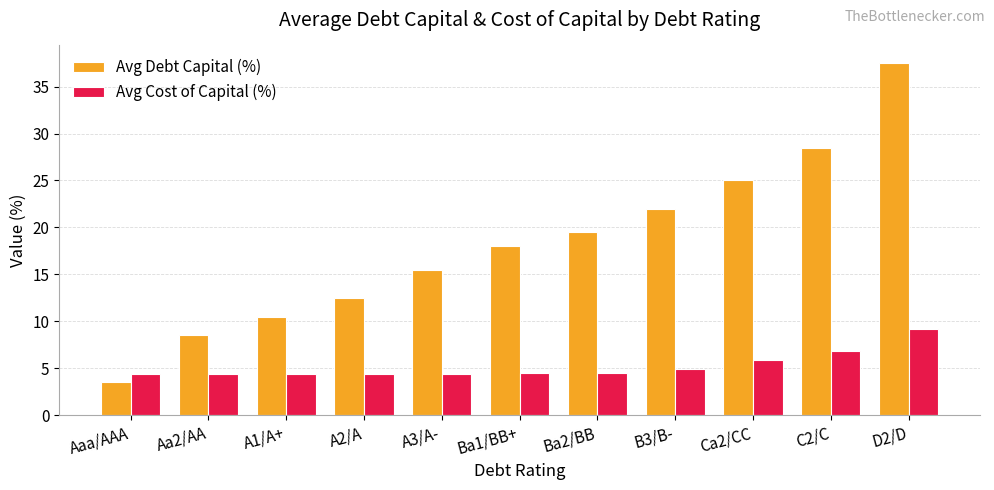

What is the sum of the Avg Debt Capital (%) values at A2/A and Aa2/AA?

21.0